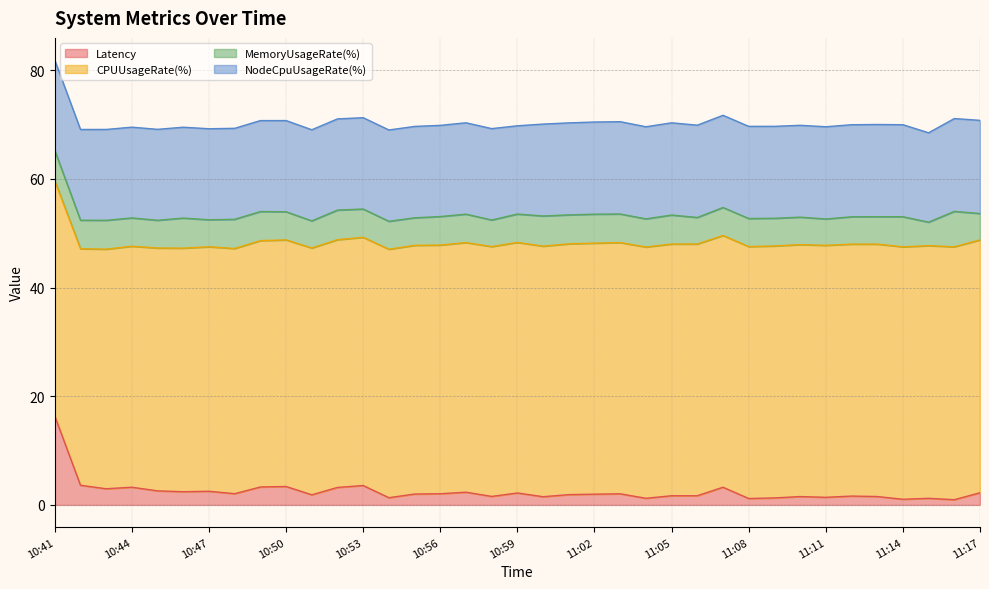

What is the total value across all series at 11:17?

70.8